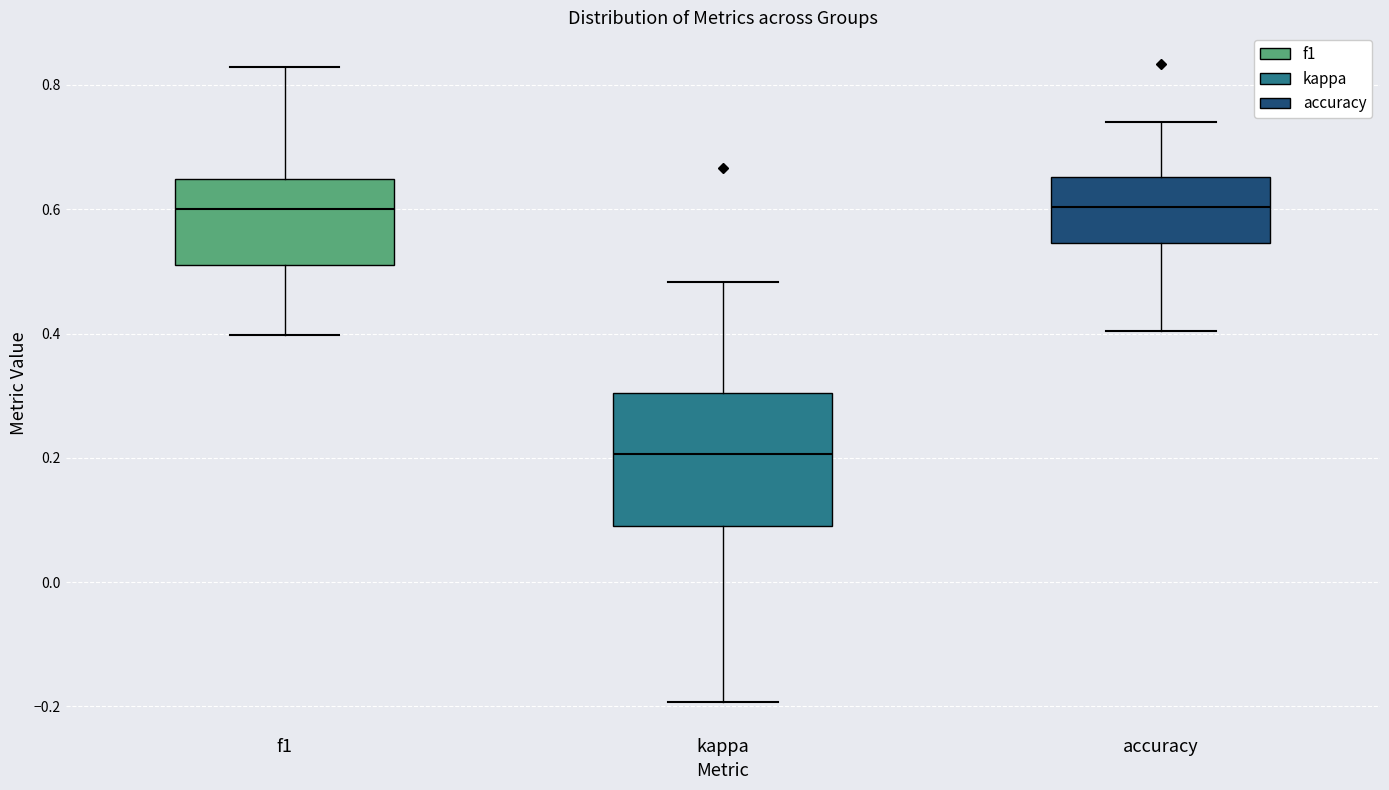

Where is the lower edge of the box for kappa on the y-axis? The values are not printed on the chart, so give them approximately, as read against the axis.

0.10